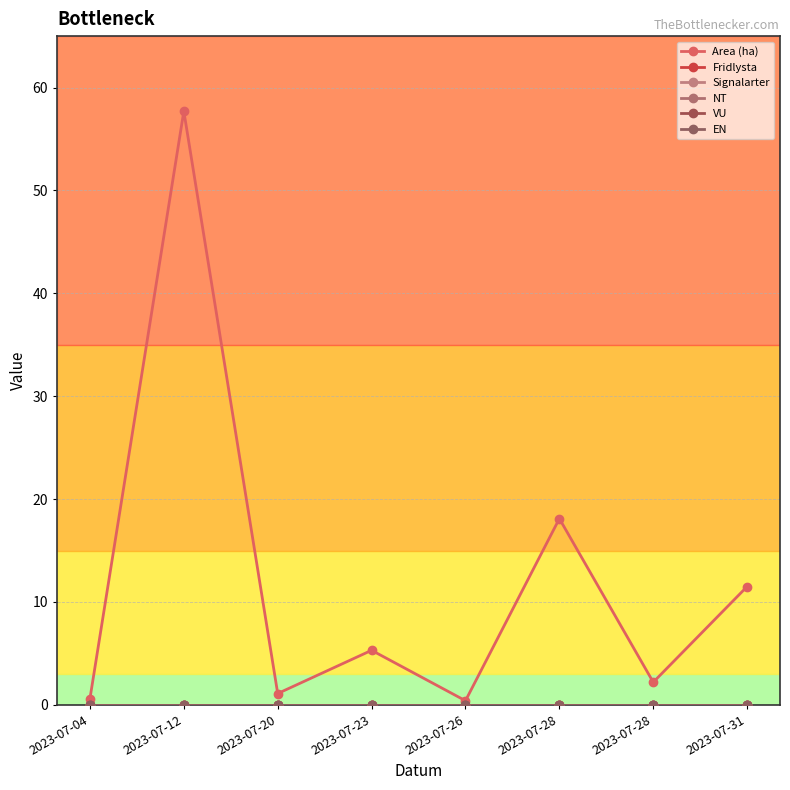

The value of Area (ha) at 2023-07-26 is 0.6. True or false?

False